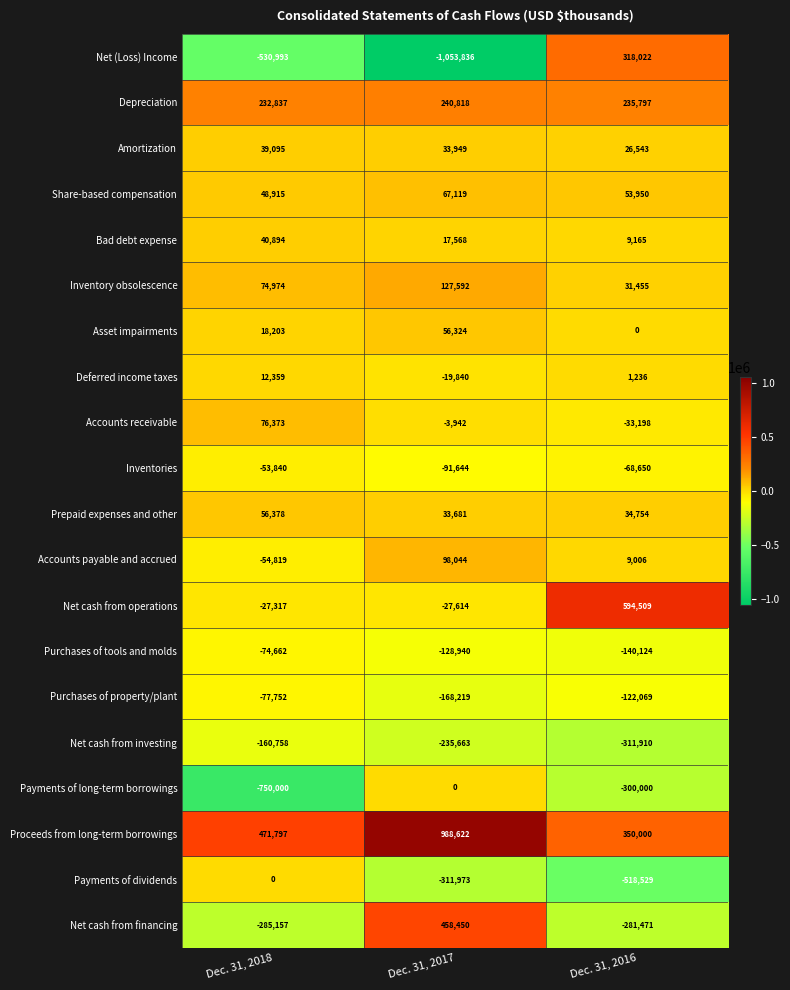

At which category is the sum across all series the highest?

Dec. 31, 2017